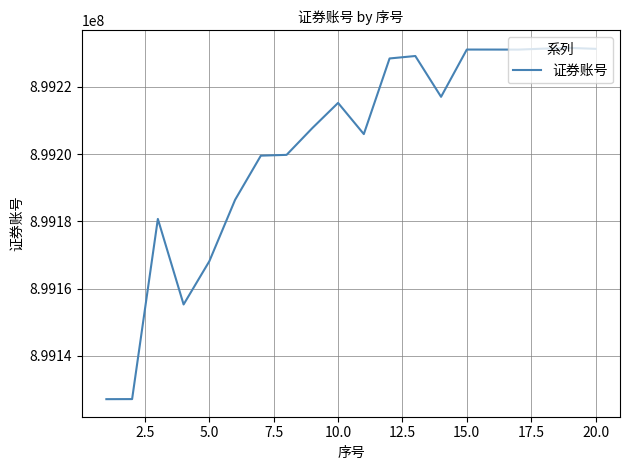

What is the difference between the maximum and minimum values?

104452